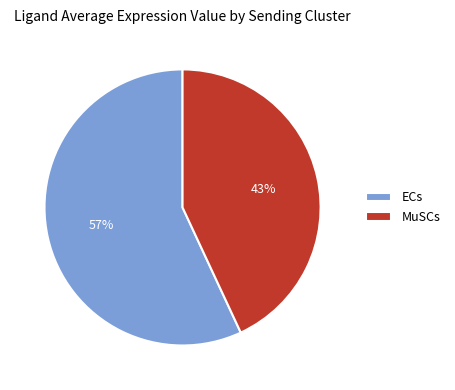

To the nearest percent, what is the combined percentage of ECs and MuSCs?

100%